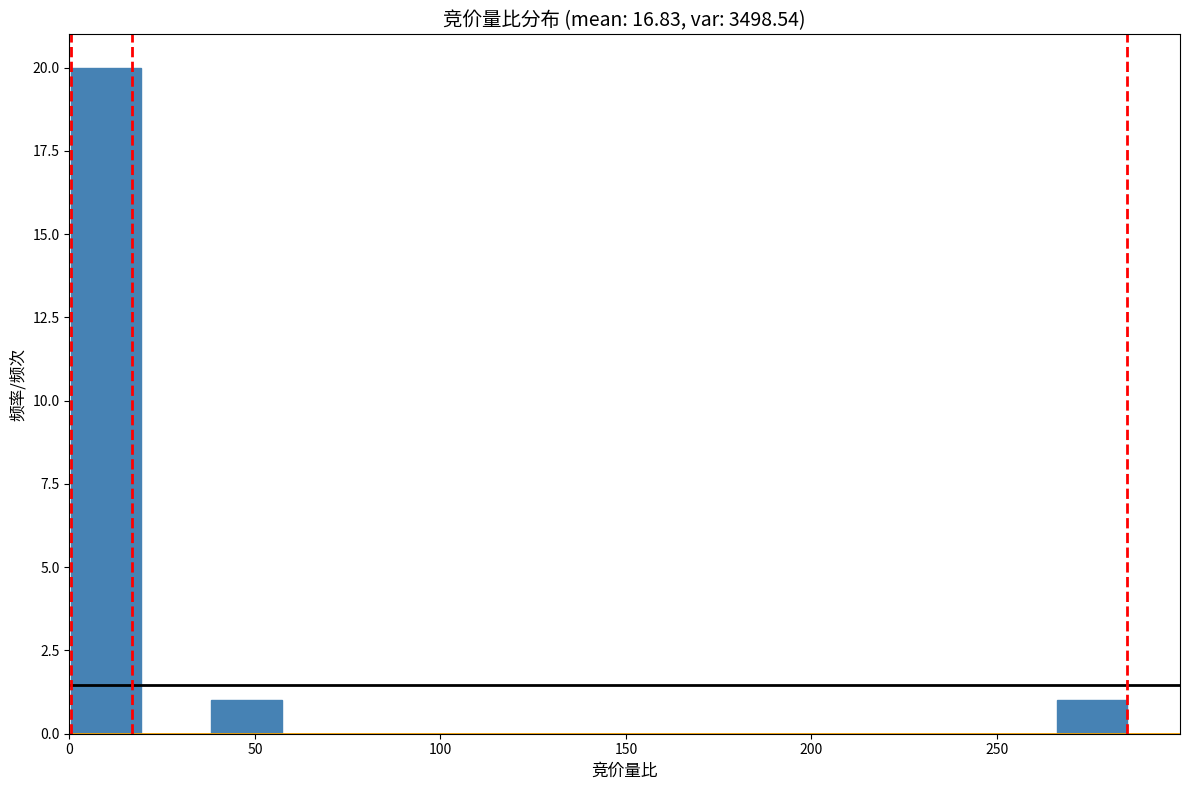

Read against the x-axis, roughly where is the centre of the tallest bar?

10